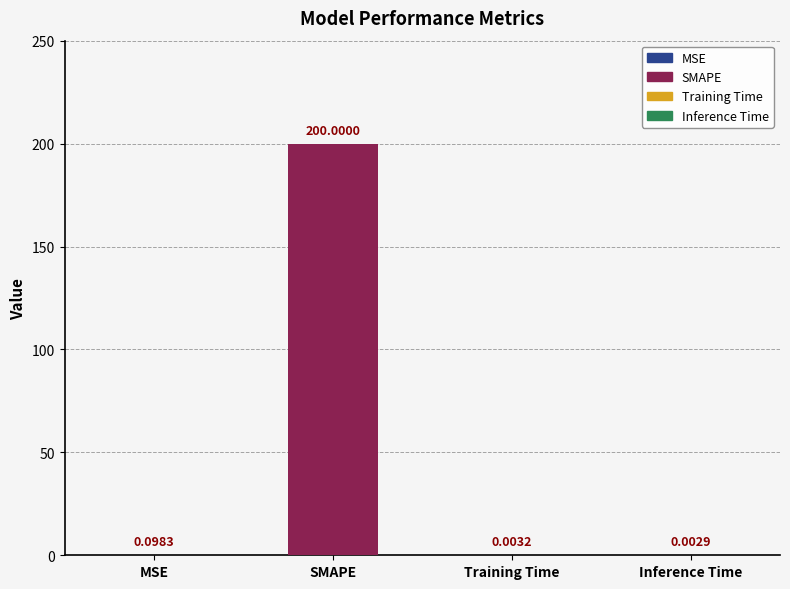

Which has a higher value, Inference Time or Training Time?

Training Time